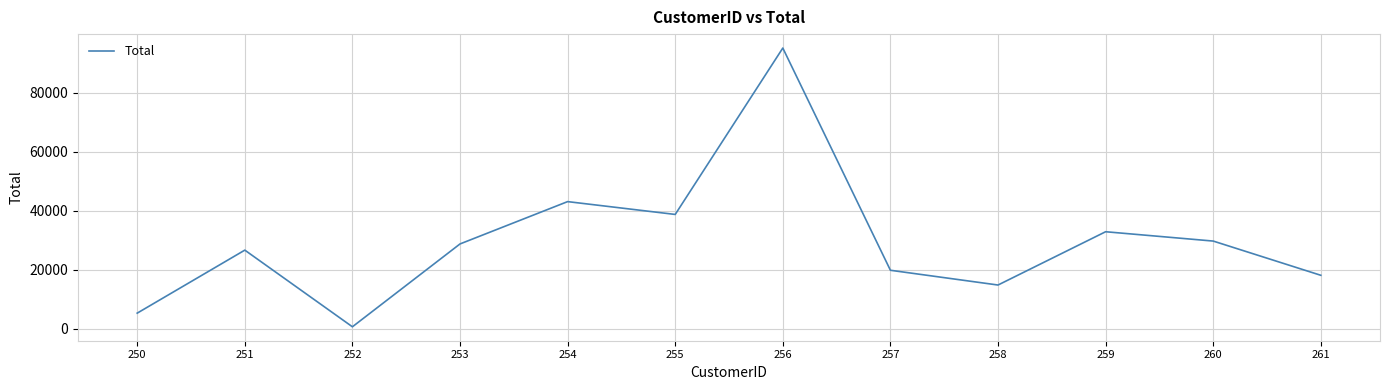

What is the minimum value shown in the chart?

625.5